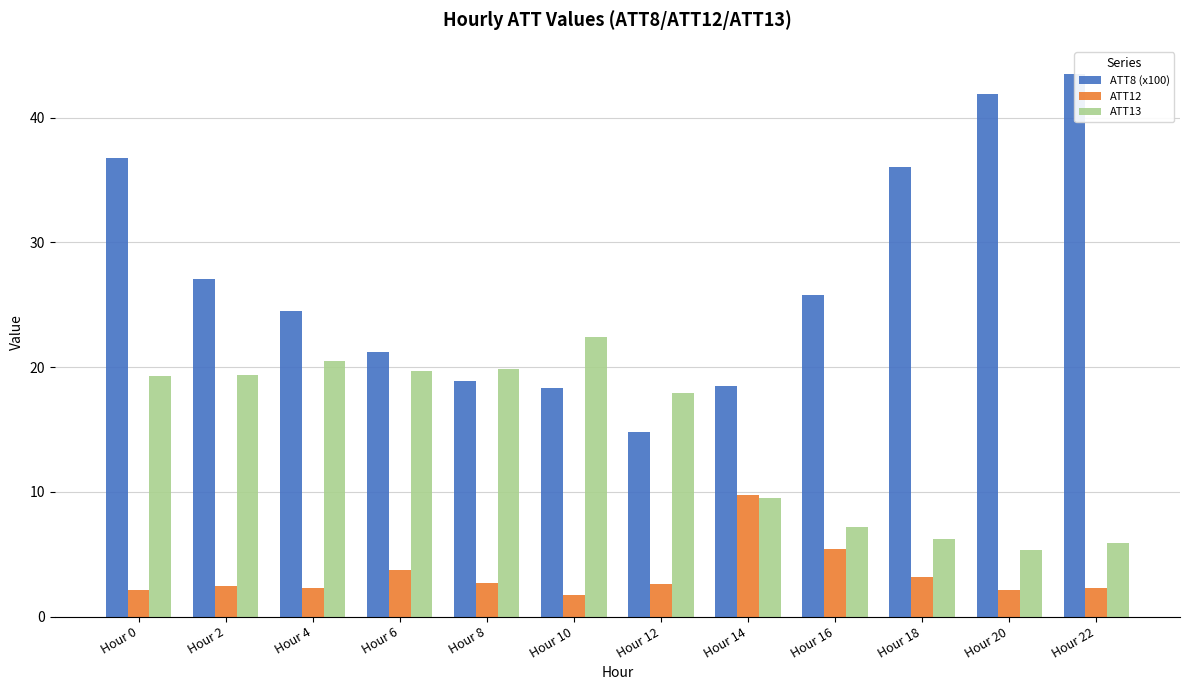

What is the value of the ATT8 (x100) bar at the 5th from the left?

18.9